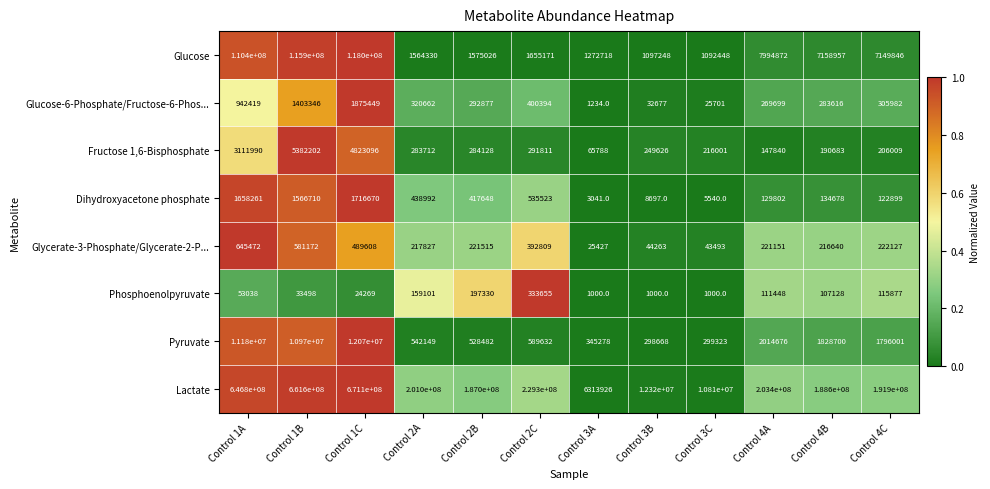

What is the maximum value for Glycerate-3-Phosphate/Glycerate-2-P...?

645472